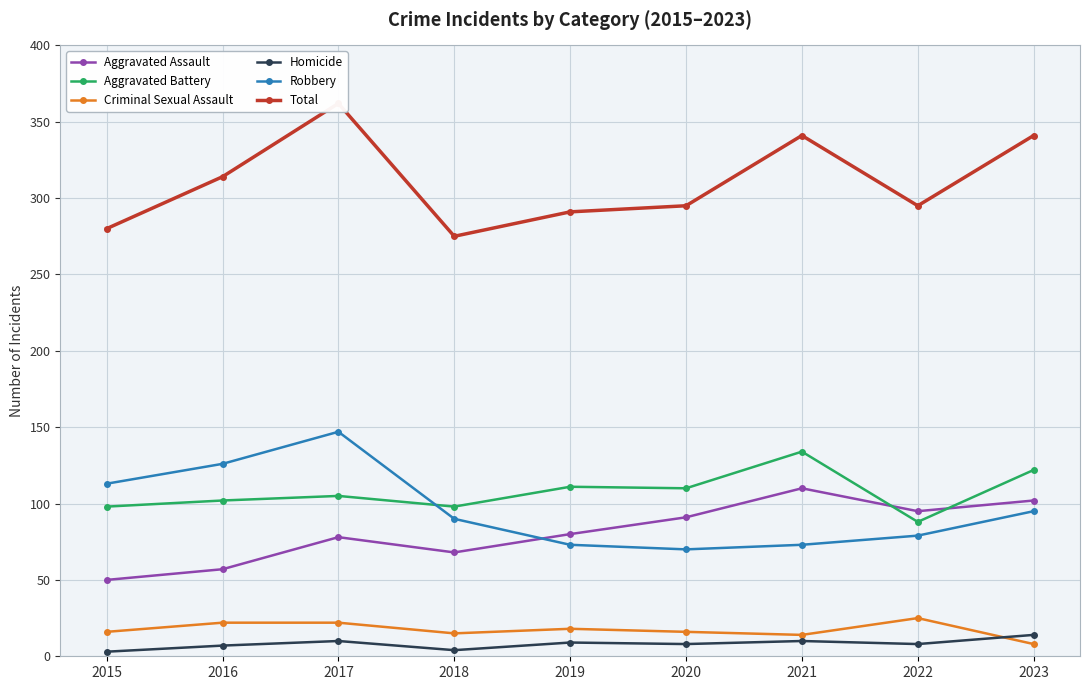

What is the sum of the Total values at 2019 and 2021?

632